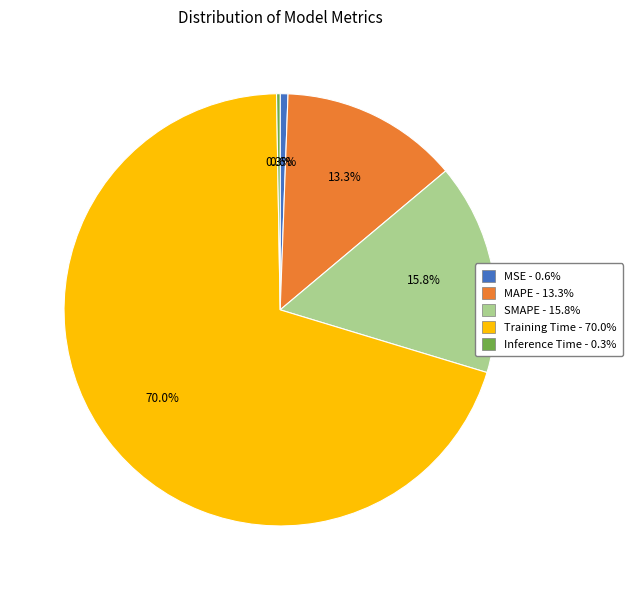

Which slice is the largest?

Training Time